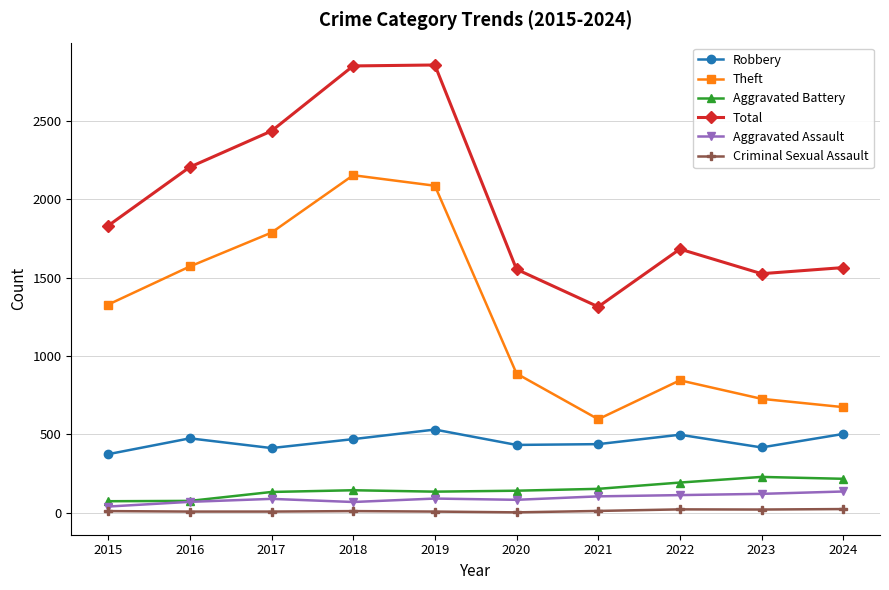

What is the total value across all series at 2023?

3040